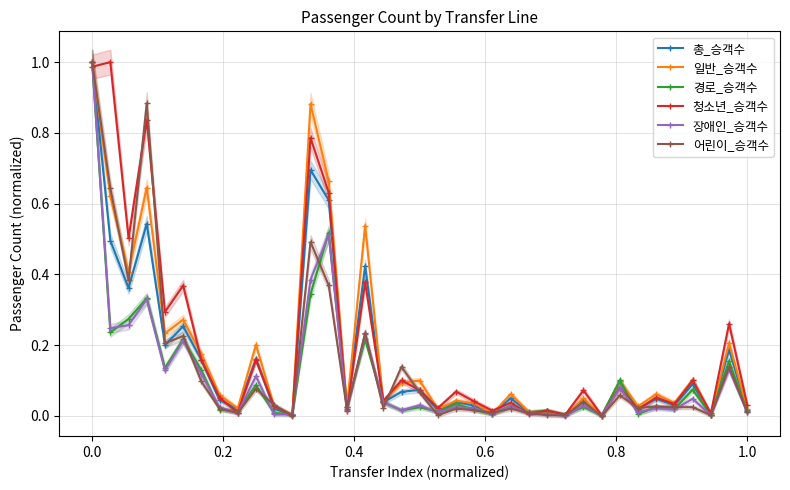

True or false: 경로_승객수 has more than 1 interior local peaks.

True